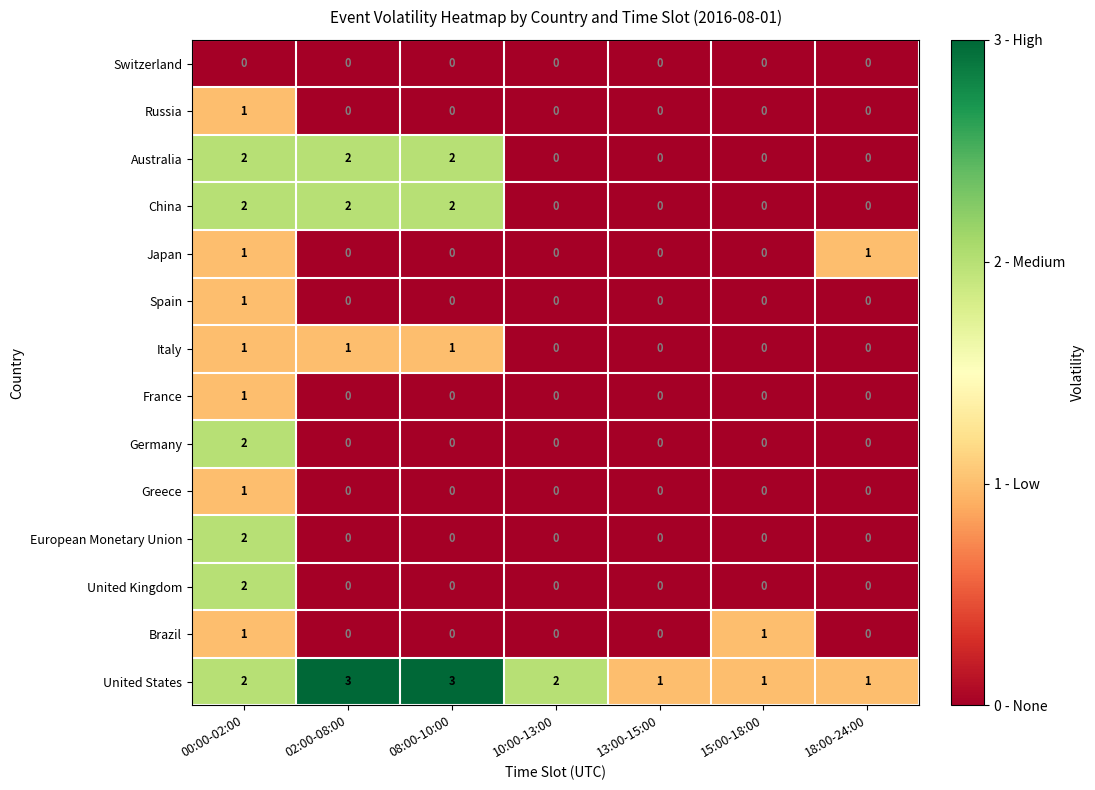

At which category is the sum across all series the highest?

00:00-02:00